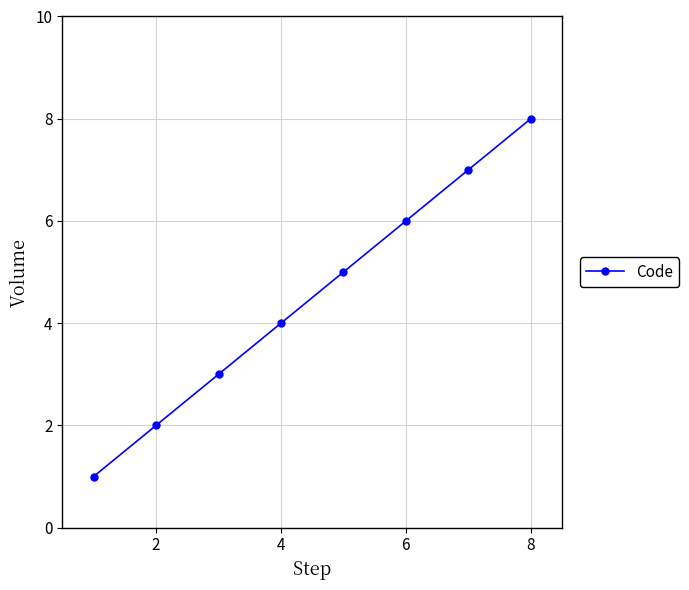

What is the maximum value shown in the chart?

8